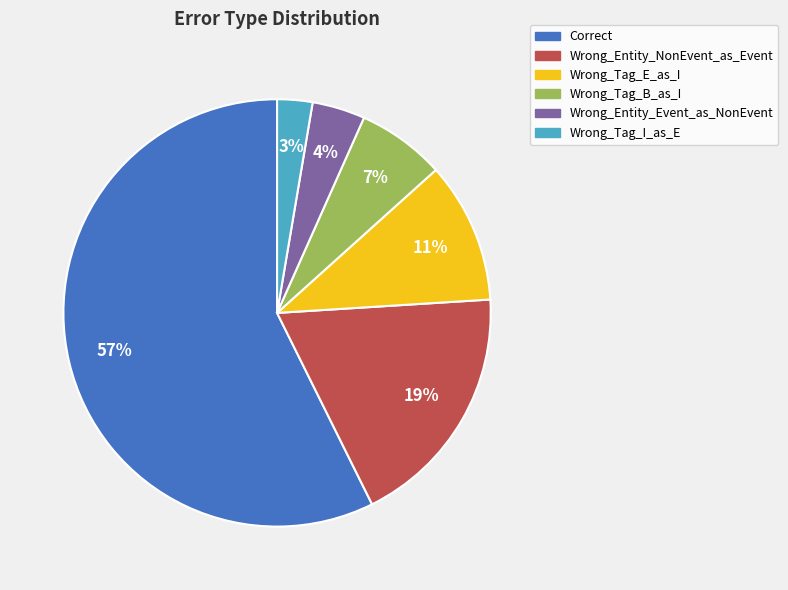

Do Wrong_Entity_Event_as_NonEvent and Correct together represent more than half of the pie?

Yes